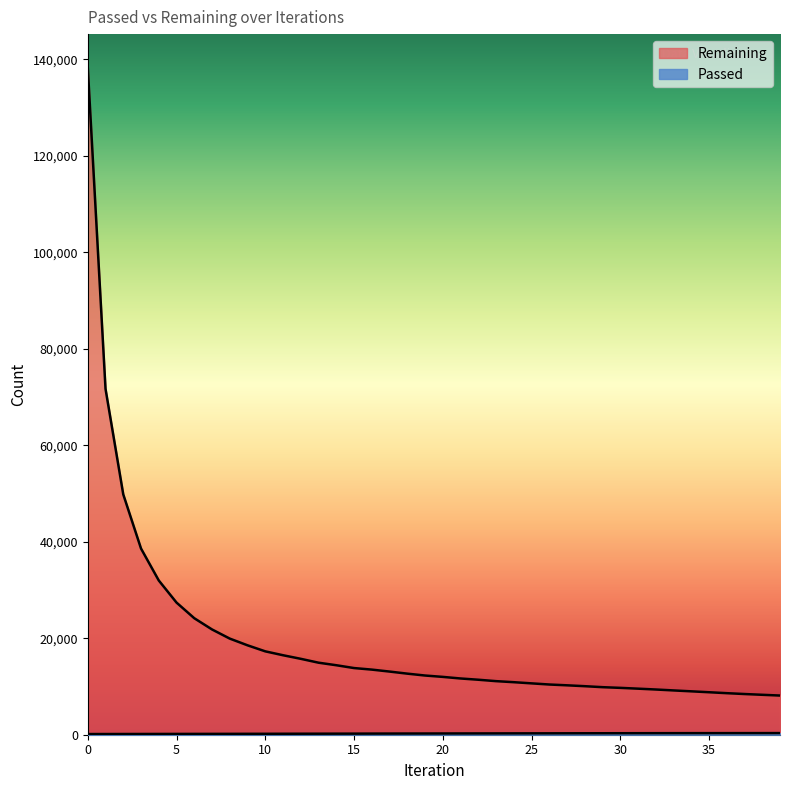

Which series has the largest total across all categories?

Remaining